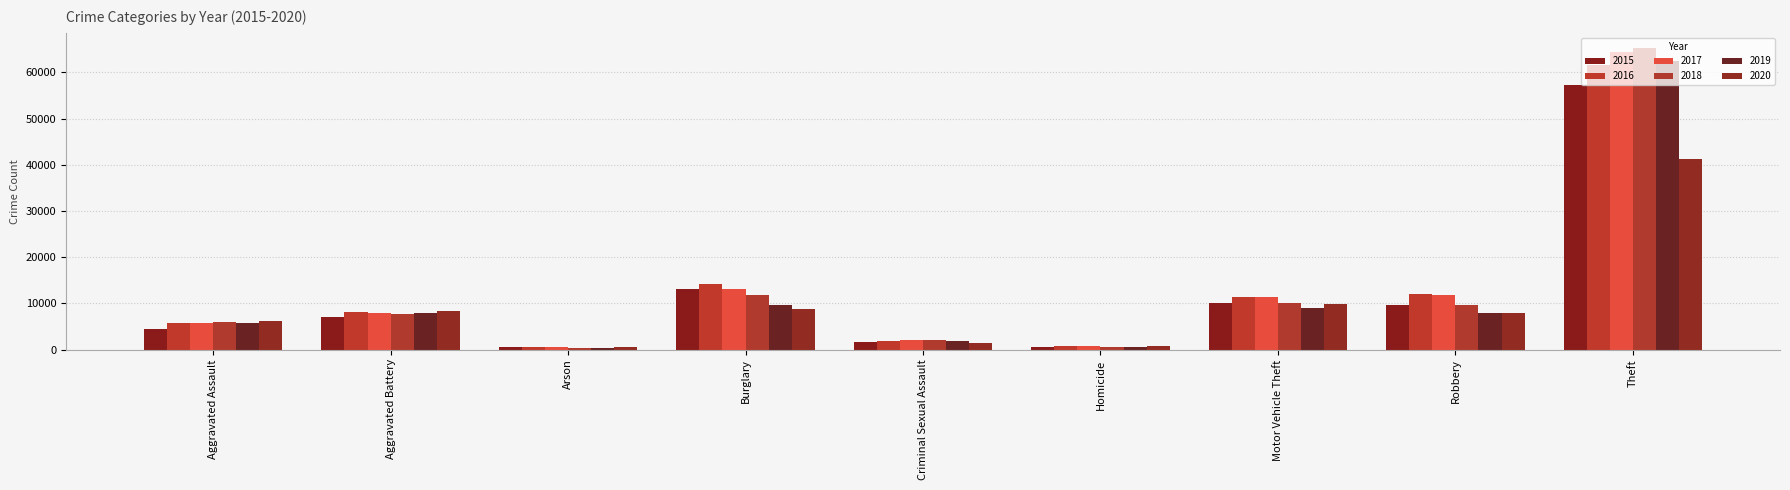

Reading left to right, list all the values displayed in this chart.

2015: Aggravated Assault=4480	Aggravated Battery=7019	Arson=448	Burglary=13184	Criminal Sexual Assault=1705	Homicide=496	Motor Vehicle Theft=10068	Robbery=9638	Theft=57351
2016: Aggravated Assault=5713	Aggravated Battery=8086	Arson=515	Burglary=14289	Criminal Sexual Assault=1854	Homicide=786	Motor Vehicle Theft=11285	Robbery=11960	Theft=61623
2017: Aggravated Assault=5793	Aggravated Battery=7845	Arson=444	Burglary=13001	Criminal Sexual Assault=1978	Homicide=672	Motor Vehicle Theft=11380	Robbery=11880	Theft=64386
2018: Aggravated Assault=6002	Aggravated Battery=7735	Arson=373	Burglary=11747	Criminal Sexual Assault=2036	Homicide=588	Motor Vehicle Theft=9985	Robbery=9681	Theft=65290
2019: Aggravated Assault=5841	Aggravated Battery=7858	Arson=376	Burglary=9638	Criminal Sexual Assault=1919	Homicide=499	Motor Vehicle Theft=8978	Robbery=7995	Theft=62495
2020: Aggravated Assault=6265	Aggravated Battery=8321	Arson=588	Burglary=8758	Criminal Sexual Assault=1491	Homicide=787	Motor Vehicle Theft=9959	Robbery=7855	Theft=41341